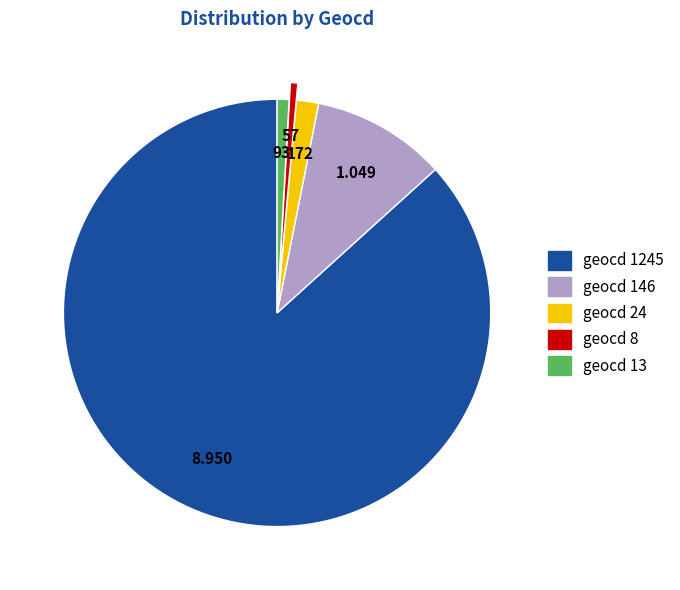

Is there any slice that represents more than half of the pie?

Yes